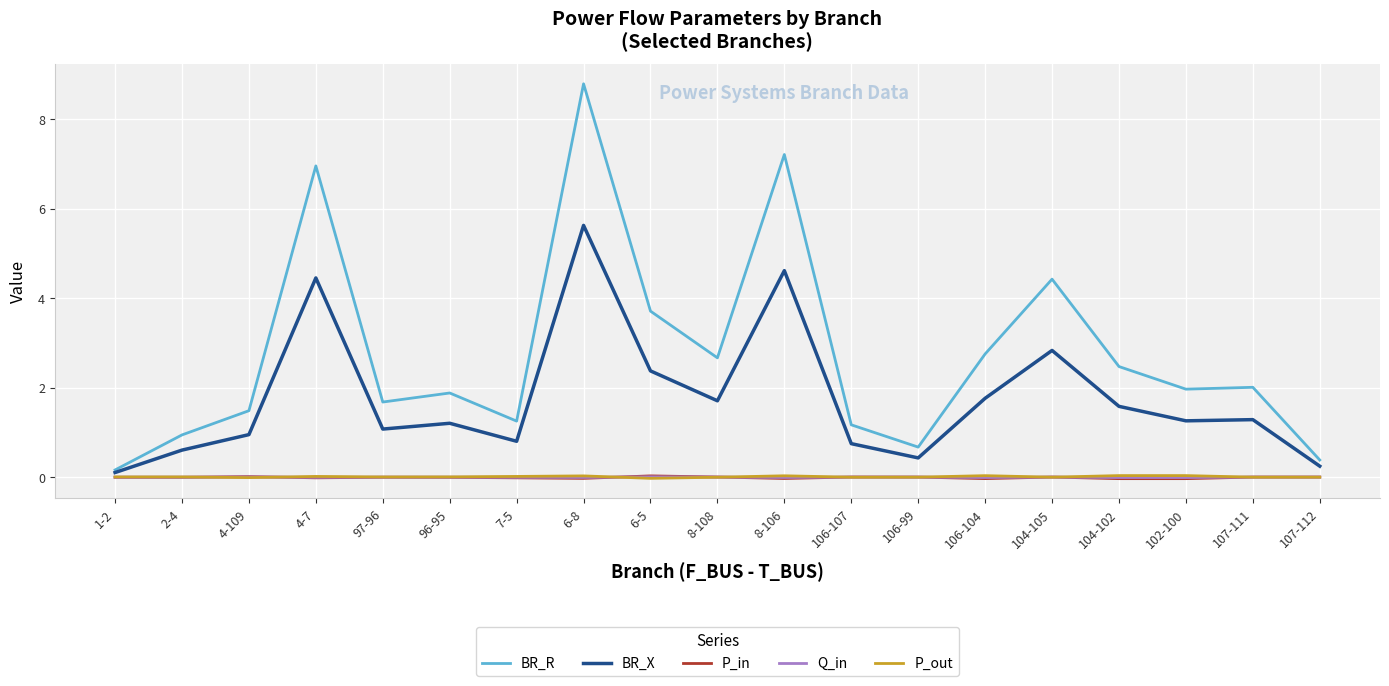

At which label does BR_X first exceed 1?

4-7